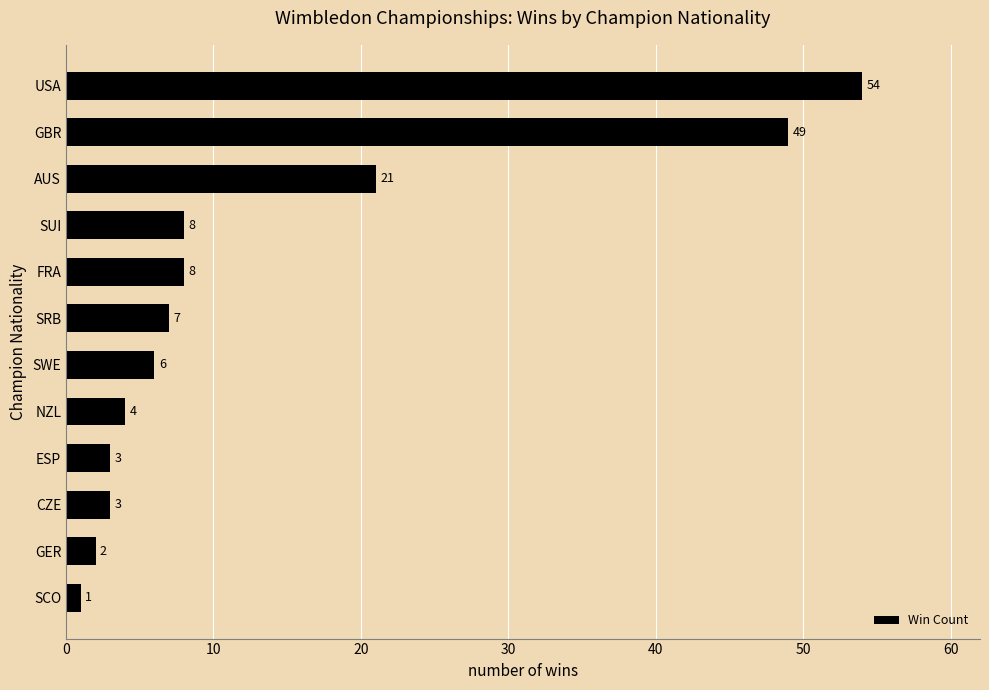

Reading bottom to top, list all the values displayed in this chart.

SCO=1	GER=2	CZE=3	ESP=3	NZL=4	SWE=6	SRB=7	FRA=8	SUI=8	AUS=21	GBR=49	USA=54